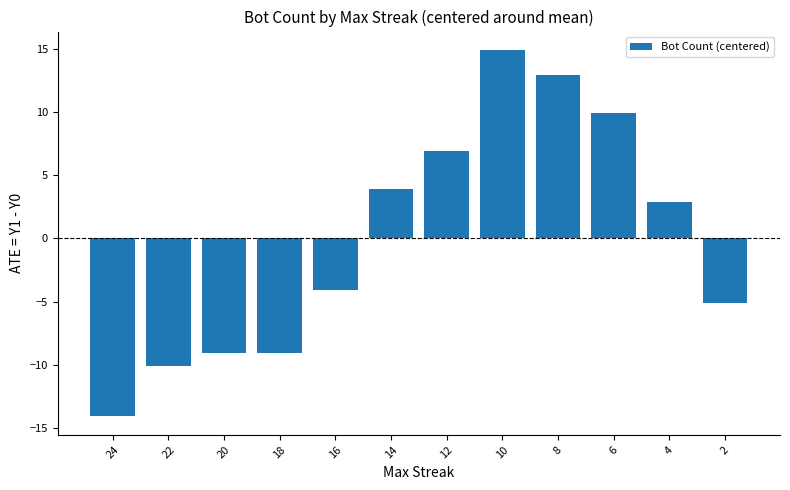

What is the maximum value shown in the chart?

14.9